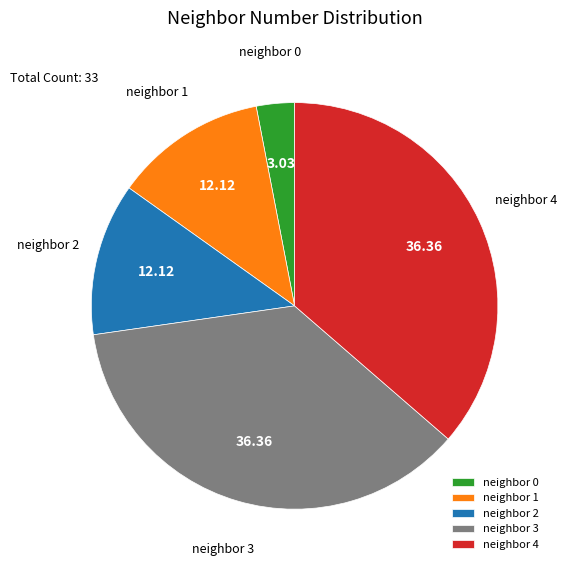

Is neighbor 1 the majority of the pie?

No